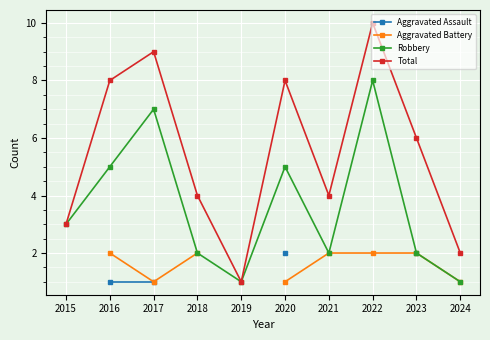

True or false: Robbery and Aggravated Assault intersect in this chart.

False